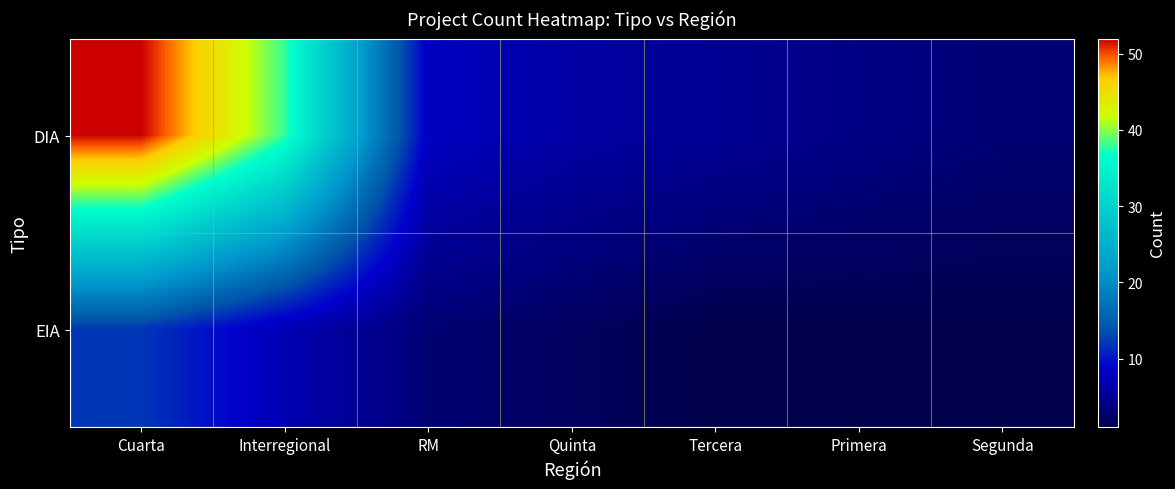

Reading left to right, list all the values displayed in this chart.

DIA: Cuarta=52	Interregional=38	RM=8	Quinta=6	Tercera=5	Primera=4	Segunda=3
EIA: Cuarta=12	Interregional=7	RM=3	Quinta=2	Tercera=1	Primera=1	Segunda=1